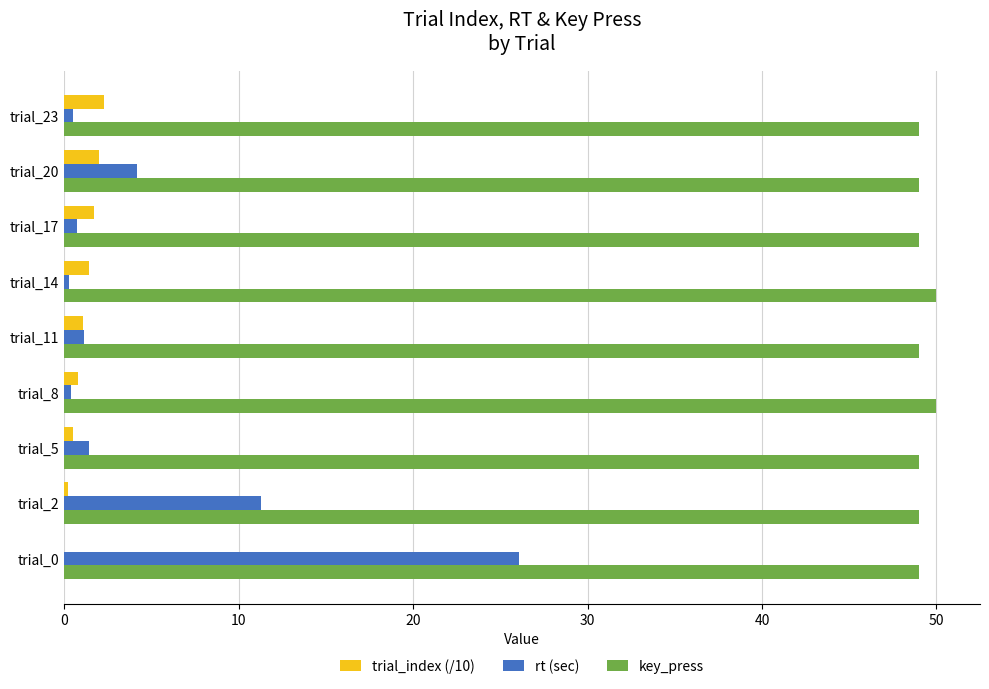

Which series changed the most between trial_0 and trial_14?

rt (sec)